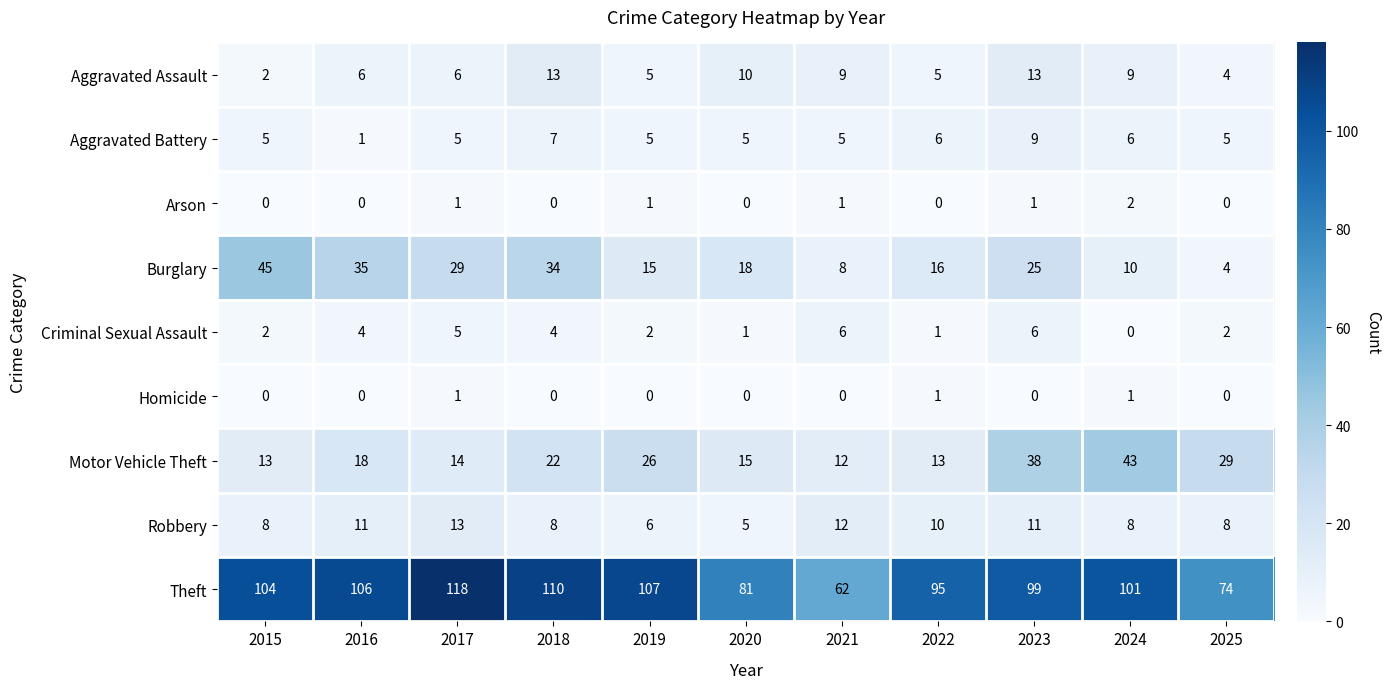

Which series has the widest spread of values?

Theft